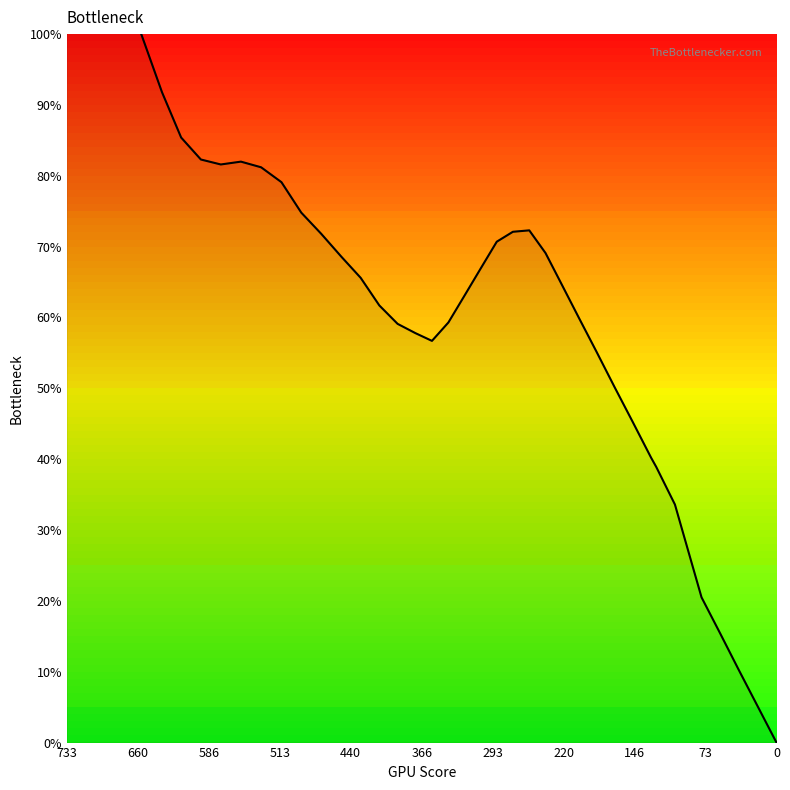

How many interior local valleys (lower than both neighbors) does the data have?

2